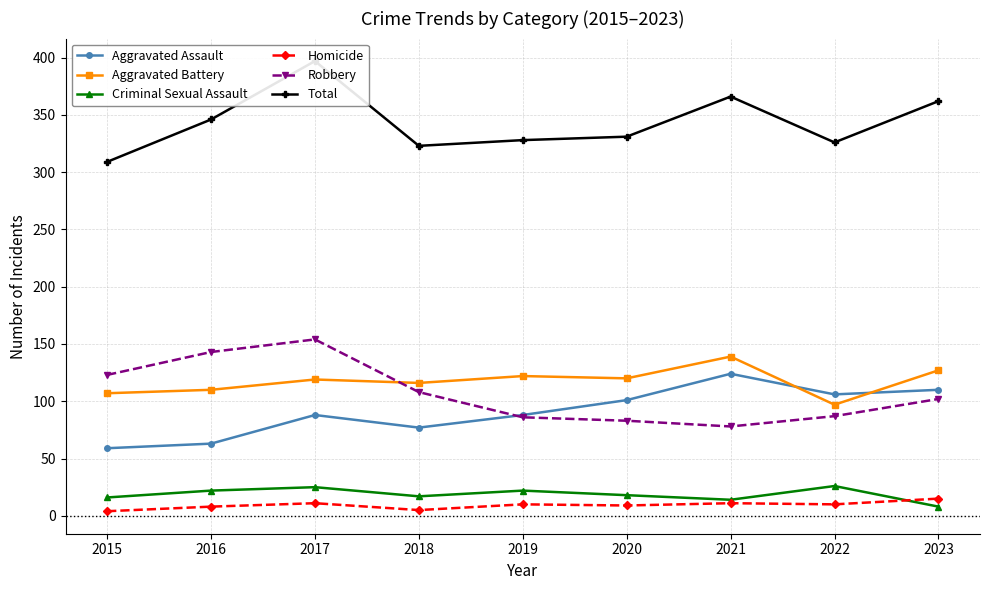

Reading left to right, transcribe all the data shown in this chart.

Aggravated Assault: 59	63	88	77	88	101	124	106	110
Aggravated Battery: 107	110	119	116	122	120	139	97	127
Criminal Sexual Assault: 16	22	25	17	22	18	14	26	8
Homicide: 4	8	11	5	10	9	11	10	15
Robbery: 123	143	154	108	86	83	78	87	102
Total: 309	346	397	323	328	331	366	326	362